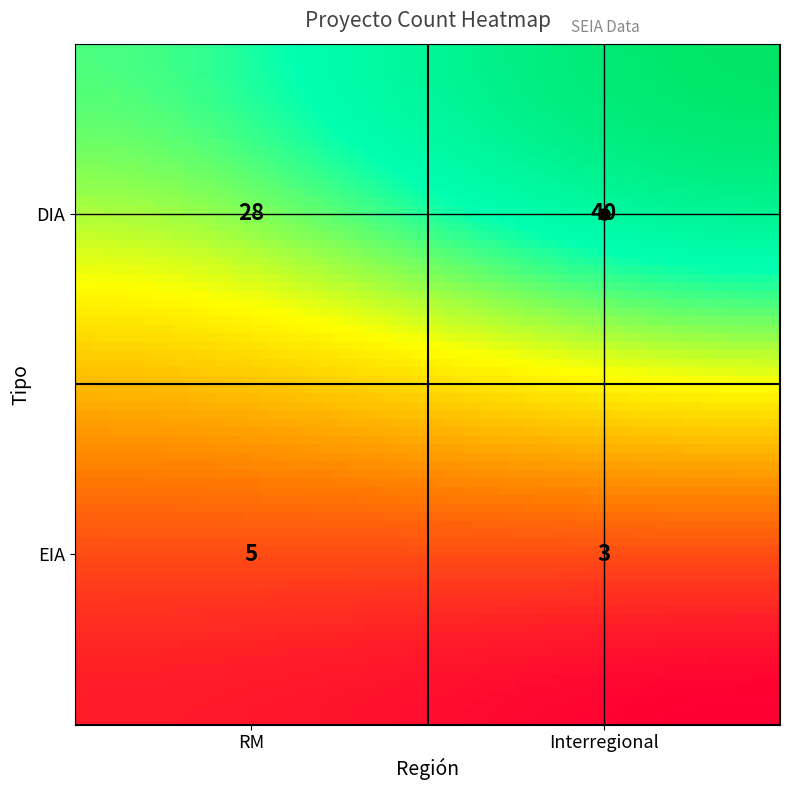

Which has a higher value, RM or Interregional?

Interregional